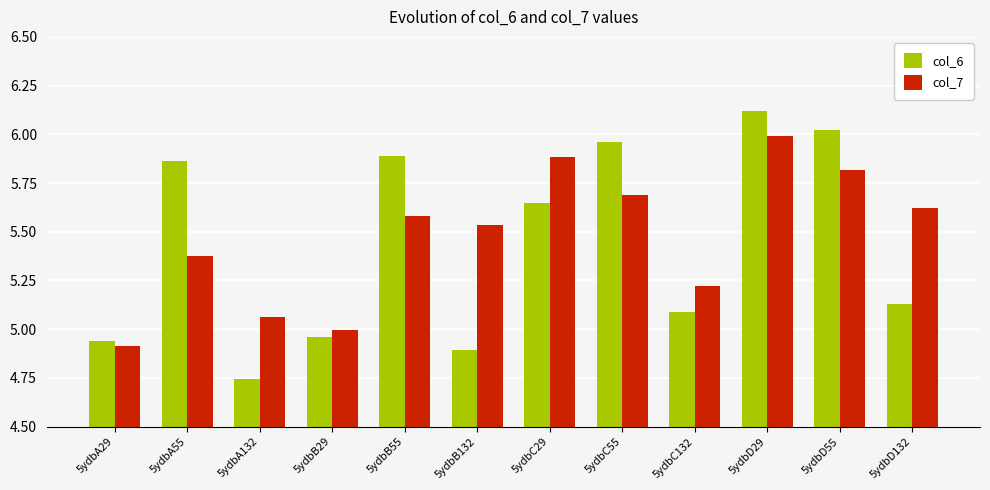

Count the number of data series in this chart.

2